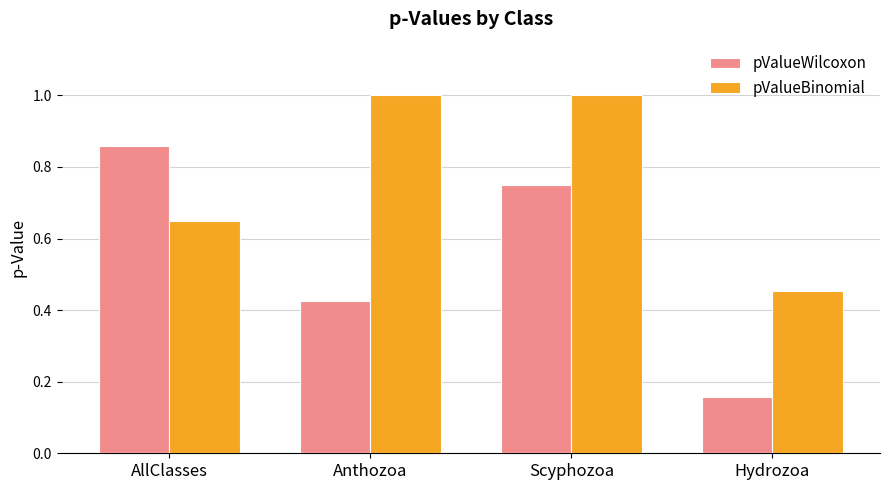

Which category has the lowest value across all series?

Hydrozoa